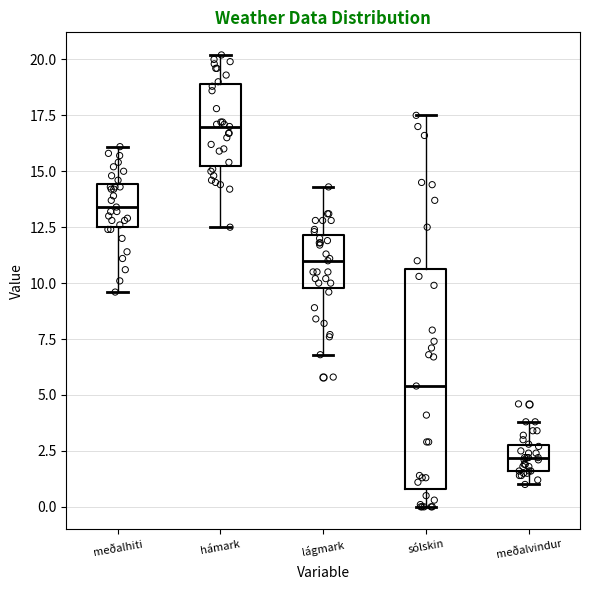

Reading left to right, transcribe this box plot: for each box, give where its median line is, the range the box spans, and where its two whiskers end, as read against the y-axis. The values are not printed on the chart, so give them approximately, as read against the axis.

meðalhiti: median 13.5, box 12.5 to 14.5, whiskers 9.5 to 16.0
hámark: median 17.0, box 15.5 to 19.0, whiskers 12.5 to 20.0
lágmark: median 11.0, box 10.0 to 12.0, whiskers 7.0 to 14.5
sólskin: median 5.5, box 1.0 to 10.5, whiskers 0.0 to 17.5
meðalvindur: median 2.0, box 1.5 to 3.0, whiskers 1.0 to 4.0